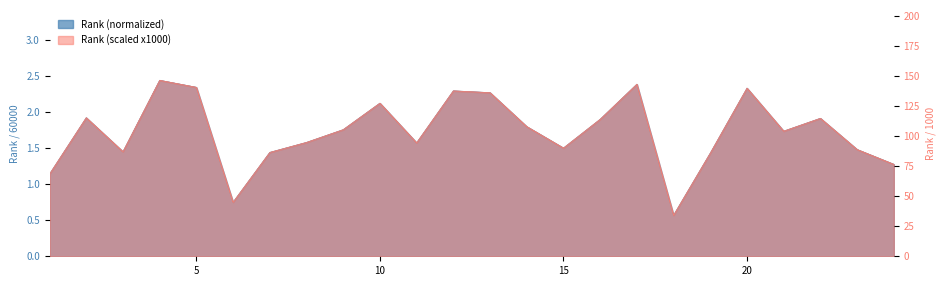

Does the chart have visible grid lines?

No